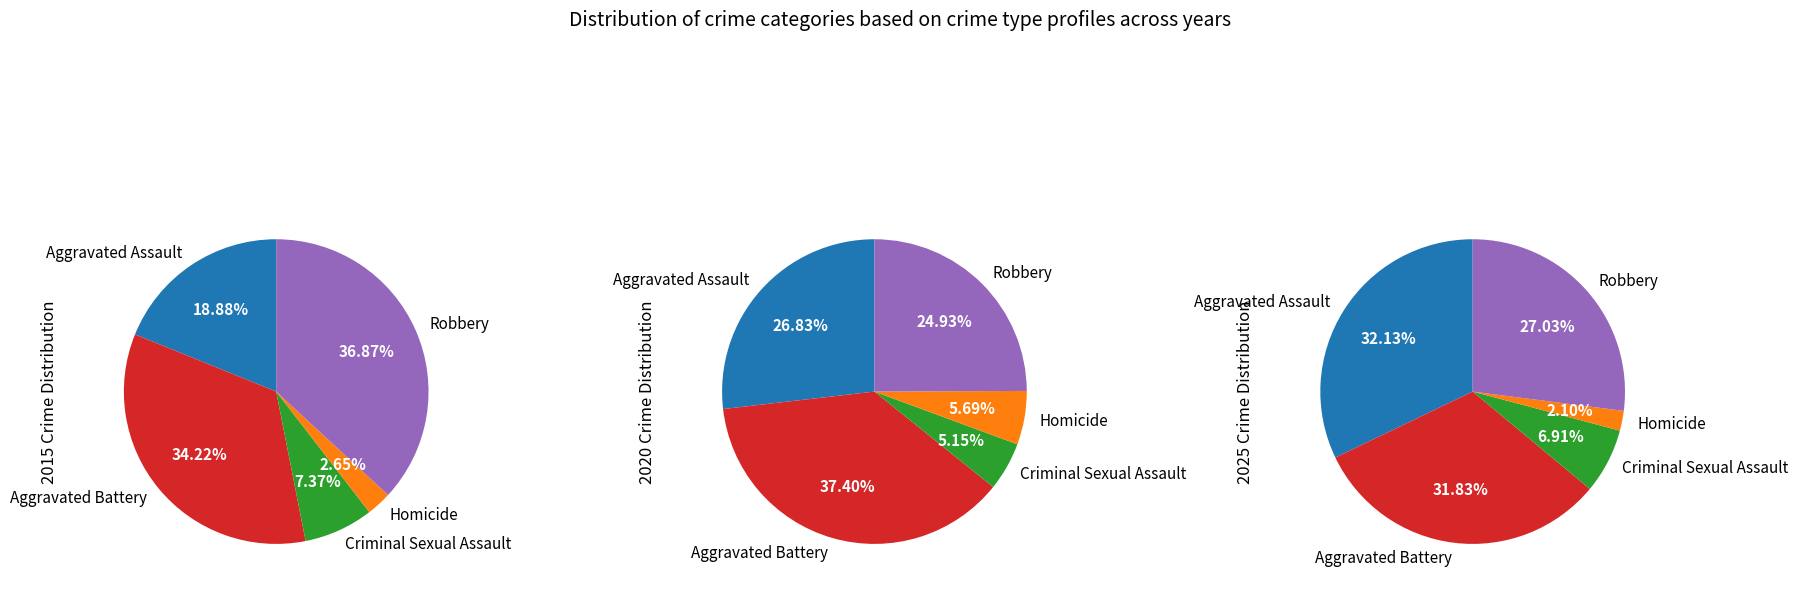

Count the number of slices in the pie.

5